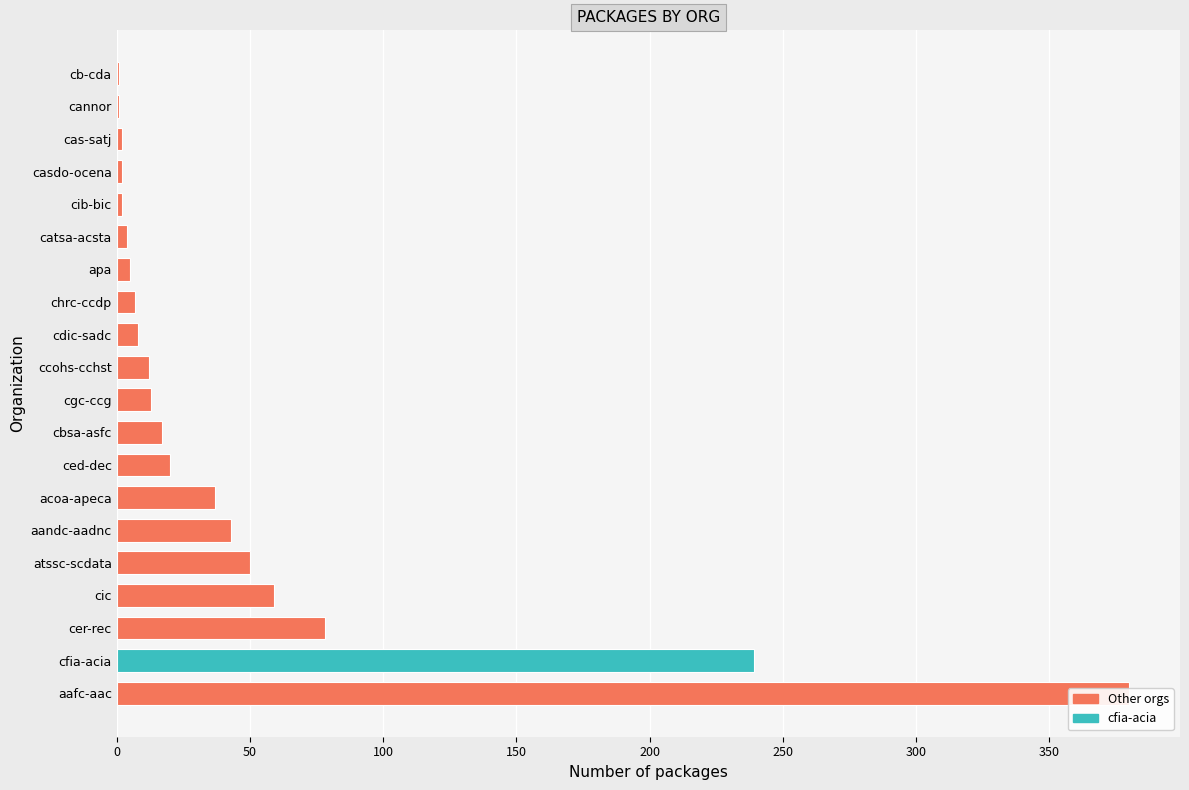

What is the label of the 13th bar from the right?

cdic-sadc